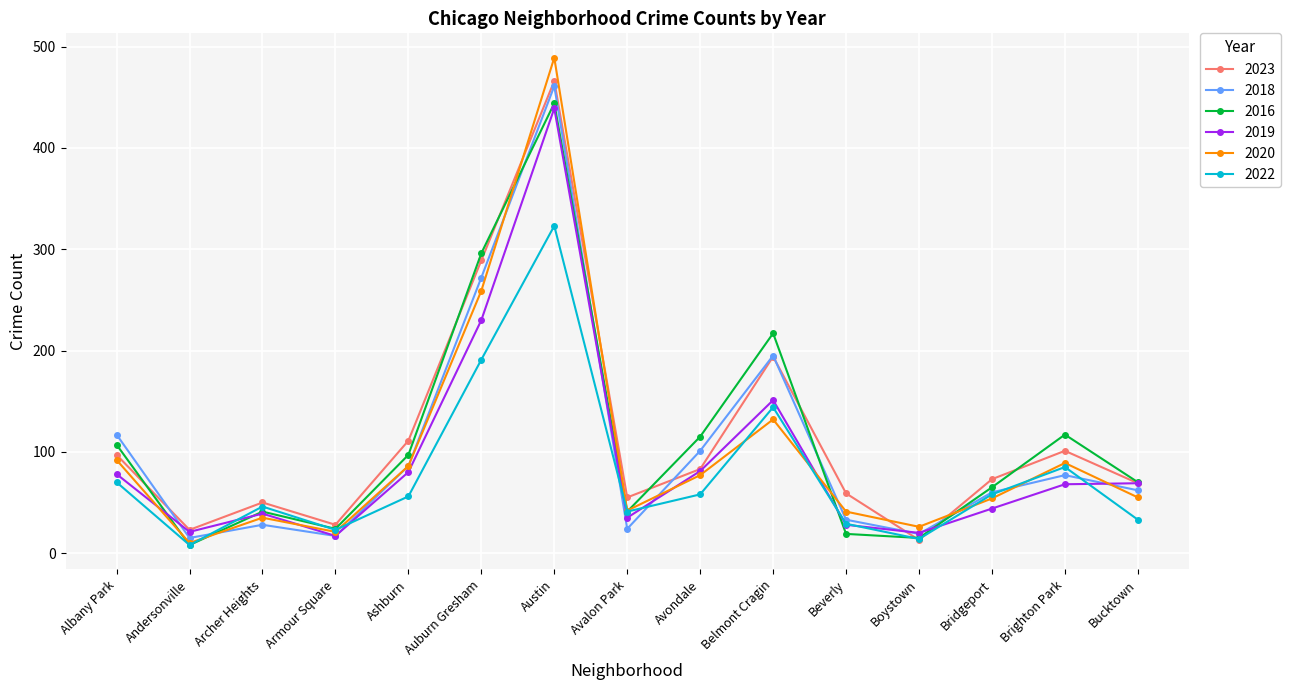

What value does the 2023 series have at Austin?

466